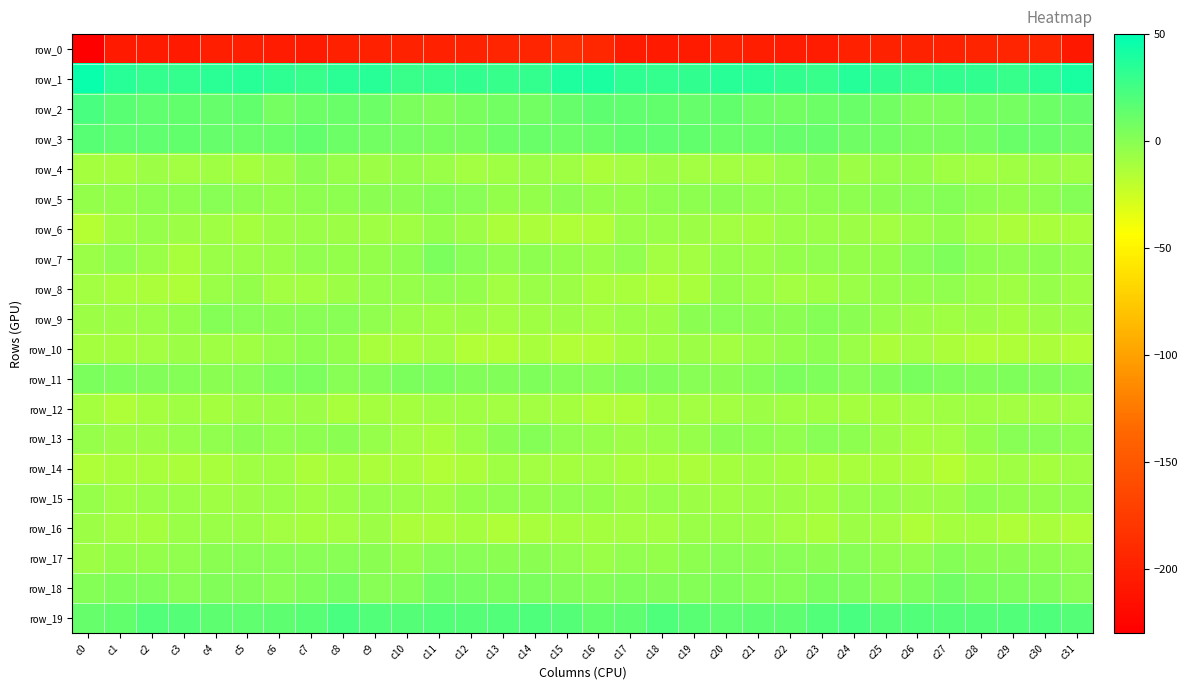

What is the difference between the highest and lowest values at c2?

236.3